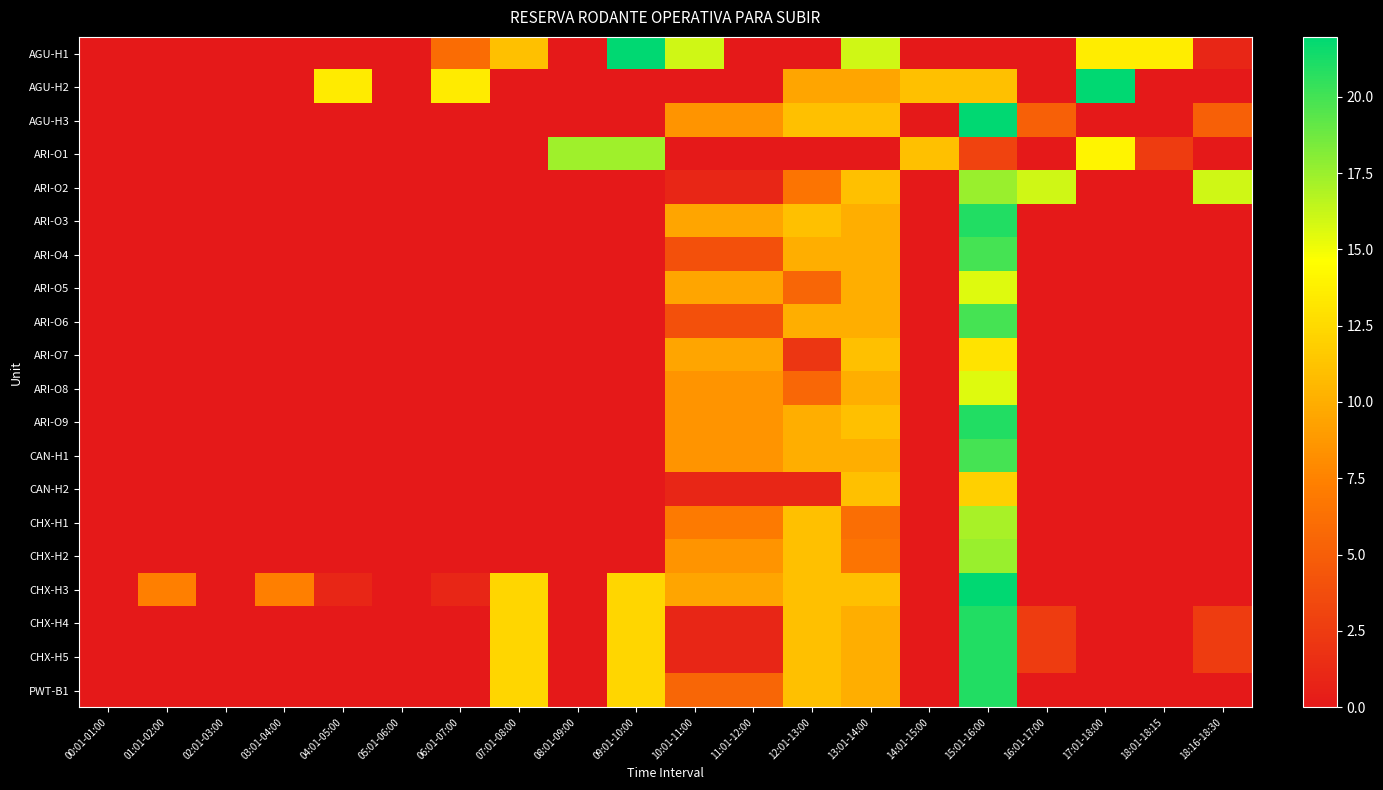

Reading right to left, what are all the values shown in this chart?

AGU-H1: 18:16-18:30=1.0	18:01-18:15=13.6	17:01-18:00=13.6	16:01-17:00=0.0	15:01-16:00=0.0	14:01-15:00=0.0	13:01-14:00=16.0	12:01-13:00=0.0	11:01-12:00=0.0	10:01-11:00=16.0	09:01-10:00=22.0	08:01-09:00=0.0	07:01-08:00=11.0	06:01-07:00=5.9	05:01-06:00=0.0	04:01-05:00=0.0	03:01-04:00=0.0	02:01-03:00=0.0	01:01-02:00=0.0	00:01-01:00=0.0
AGU-H2: 18:16-18:30=0.0	18:01-18:15=0.0	17:01-18:00=22.0	16:01-17:00=0.0	15:01-16:00=11.0	14:01-15:00=11.0	13:01-14:00=9.5	12:01-13:00=9.5	11:01-12:00=0.0	10:01-11:00=0.0	09:01-10:00=0.0	08:01-09:00=0.0	07:01-08:00=0.0	06:01-07:00=13.5	05:01-06:00=0.0	04:01-05:00=13.5	03:01-04:00=0.0	02:01-03:00=0.0	01:01-02:00=0.0	00:01-01:00=0.0
AGU-H3: 18:16-18:30=5.1	18:01-18:15=0.0	17:01-18:00=0.0	16:01-17:00=5.1	15:01-16:00=22.0	14:01-15:00=0.0	13:01-14:00=11.0	12:01-13:00=11.0	11:01-12:00=8.5	10:01-11:00=8.5	09:01-10:00=0.0	08:01-09:00=0.0	07:01-08:00=0.0	06:01-07:00=0.0	05:01-06:00=0.0	04:01-05:00=0.0	03:01-04:00=0.0	02:01-03:00=0.0	01:01-02:00=0.0	00:01-01:00=0.0
ARI-O1: 18:16-18:30=0.0	18:01-18:15=2.6	17:01-18:00=14.0	16:01-17:00=0.0	15:01-16:00=3.0	14:01-15:00=11.0	13:01-14:00=0.0	12:01-13:00=0.0	11:01-12:00=0.0	10:01-11:00=0.0	09:01-10:00=17.3	08:01-09:00=17.3	07:01-08:00=0.0	06:01-07:00=0.0	05:01-06:00=0.0	04:01-05:00=0.0	03:01-04:00=0.0	02:01-03:00=0.0	01:01-02:00=0.0	00:01-01:00=0.0
ARI-O2: 18:16-18:30=16.0	18:01-18:15=0.0	17:01-18:00=0.0	16:01-17:00=16.0	15:01-16:00=17.5	14:01-15:00=0.0	13:01-14:00=11.0	12:01-13:00=6.5	11:01-12:00=1.0	10:01-11:00=1.0	09:01-10:00=0.0	08:01-09:00=0.0	07:01-08:00=0.0	06:01-07:00=0.0	05:01-06:00=0.0	04:01-05:00=0.0	03:01-04:00=0.0	02:01-03:00=0.0	01:01-02:00=0.0	00:01-01:00=0.0
ARI-O3: 18:16-18:30=0.0	18:01-18:15=0.0	17:01-18:00=0.0	16:01-17:00=0.0	15:01-16:00=21.0	14:01-15:00=0.0	13:01-14:00=10.0	12:01-13:00=11.0	11:01-12:00=9.5	10:01-11:00=9.5	09:01-10:00=0.0	08:01-09:00=0.0	07:01-08:00=0.0	06:01-07:00=0.0	05:01-06:00=0.0	04:01-05:00=0.0	03:01-04:00=0.0	02:01-03:00=0.0	01:01-02:00=0.0	00:01-01:00=0.0
ARI-O4: 18:16-18:30=0.0	18:01-18:15=0.0	17:01-18:00=0.0	16:01-17:00=0.0	15:01-16:00=20.0	14:01-15:00=0.0	13:01-14:00=10.0	12:01-13:00=10.0	11:01-12:00=4.0	10:01-11:00=4.0	09:01-10:00=0.0	08:01-09:00=0.0	07:01-08:00=0.0	06:01-07:00=0.0	05:01-06:00=0.0	04:01-05:00=0.0	03:01-04:00=0.0	02:01-03:00=0.0	01:01-02:00=0.0	00:01-01:00=0.0
ARI-O5: 18:16-18:30=0.0	18:01-18:15=0.0	17:01-18:00=0.0	16:01-17:00=0.0	15:01-16:00=15.5	14:01-15:00=0.0	13:01-14:00=10.0	12:01-13:00=5.6	11:01-12:00=9.5	10:01-11:00=9.5	09:01-10:00=0.0	08:01-09:00=0.0	07:01-08:00=0.0	06:01-07:00=0.0	05:01-06:00=0.0	04:01-05:00=0.0	03:01-04:00=0.0	02:01-03:00=0.0	01:01-02:00=0.0	00:01-01:00=0.0
ARI-O6: 18:16-18:30=0.0	18:01-18:15=0.0	17:01-18:00=0.0	16:01-17:00=0.0	15:01-16:00=20.0	14:01-15:00=0.0	13:01-14:00=10.0	12:01-13:00=10.0	11:01-12:00=4.0	10:01-11:00=4.0	09:01-10:00=0.0	08:01-09:00=0.0	07:01-08:00=0.0	06:01-07:00=0.0	05:01-06:00=0.0	04:01-05:00=0.0	03:01-04:00=0.0	02:01-03:00=0.0	01:01-02:00=0.0	00:01-01:00=0.0
ARI-O7: 18:16-18:30=0.0	18:01-18:15=0.0	17:01-18:00=0.0	16:01-17:00=0.0	15:01-16:00=13.1	14:01-15:00=0.0	13:01-14:00=11.0	12:01-13:00=2.1	11:01-12:00=9.5	10:01-11:00=9.5	09:01-10:00=0.0	08:01-09:00=0.0	07:01-08:00=0.0	06:01-07:00=0.0	05:01-06:00=0.0	04:01-05:00=0.0	03:01-04:00=0.0	02:01-03:00=0.0	01:01-02:00=0.0	00:01-01:00=0.0
ARI-O8: 18:16-18:30=0.0	18:01-18:15=0.0	17:01-18:00=0.0	16:01-17:00=0.0	15:01-16:00=15.6	14:01-15:00=0.0	13:01-14:00=10.0	12:01-13:00=5.6	11:01-12:00=8.5	10:01-11:00=8.5	09:01-10:00=0.0	08:01-09:00=0.0	07:01-08:00=0.0	06:01-07:00=0.0	05:01-06:00=0.0	04:01-05:00=0.0	03:01-04:00=0.0	02:01-03:00=0.0	01:01-02:00=0.0	00:01-01:00=0.0
ARI-O9: 18:16-18:30=0.0	18:01-18:15=0.0	17:01-18:00=0.0	16:01-17:00=0.0	15:01-16:00=21.0	14:01-15:00=0.0	13:01-14:00=11.0	12:01-13:00=10.0	11:01-12:00=8.5	10:01-11:00=8.5	09:01-10:00=0.0	08:01-09:00=0.0	07:01-08:00=0.0	06:01-07:00=0.0	05:01-06:00=0.0	04:01-05:00=0.0	03:01-04:00=0.0	02:01-03:00=0.0	01:01-02:00=0.0	00:01-01:00=0.0
CAN-H1: 18:16-18:30=0.0	18:01-18:15=0.0	17:01-18:00=0.0	16:01-17:00=0.0	15:01-16:00=20.0	14:01-15:00=0.0	13:01-14:00=10.0	12:01-13:00=10.0	11:01-12:00=8.5	10:01-11:00=8.5	09:01-10:00=0.0	08:01-09:00=0.0	07:01-08:00=0.0	06:01-07:00=0.0	05:01-06:00=0.0	04:01-05:00=0.0	03:01-04:00=0.0	02:01-03:00=0.0	01:01-02:00=0.0	00:01-01:00=0.0
CAN-H2: 18:16-18:30=0.0	18:01-18:15=0.0	17:01-18:00=0.0	16:01-17:00=0.0	15:01-16:00=12.0	14:01-15:00=0.0	13:01-14:00=11.0	12:01-13:00=1.0	11:01-12:00=1.0	10:01-11:00=1.0	09:01-10:00=0.0	08:01-09:00=0.0	07:01-08:00=0.0	06:01-07:00=0.0	05:01-06:00=0.0	04:01-05:00=0.0	03:01-04:00=0.0	02:01-03:00=0.0	01:01-02:00=0.0	00:01-01:00=0.0
CHX-H1: 18:16-18:30=0.0	18:01-18:15=0.0	17:01-18:00=0.0	16:01-17:00=0.0	15:01-16:00=17.1	14:01-15:00=0.0	13:01-14:00=6.2	12:01-13:00=11.0	11:01-12:00=7.0	10:01-11:00=7.0	09:01-10:00=0.0	08:01-09:00=0.0	07:01-08:00=0.0	06:01-07:00=0.0	05:01-06:00=0.0	04:01-05:00=0.0	03:01-04:00=0.0	02:01-03:00=0.0	01:01-02:00=0.0	00:01-01:00=0.0
CHX-H2: 18:16-18:30=0.0	18:01-18:15=0.0	17:01-18:00=0.0	16:01-17:00=0.0	15:01-16:00=17.5	14:01-15:00=0.0	13:01-14:00=6.5	12:01-13:00=11.0	11:01-12:00=8.5	10:01-11:00=8.5	09:01-10:00=0.0	08:01-09:00=0.0	07:01-08:00=0.0	06:01-07:00=0.0	05:01-06:00=0.0	04:01-05:00=0.0	03:01-04:00=0.0	02:01-03:00=0.0	01:01-02:00=0.0	00:01-01:00=0.0
CHX-H3: 18:16-18:30=0.0	18:01-18:15=0.0	17:01-18:00=0.0	16:01-17:00=0.0	15:01-16:00=22.0	14:01-15:00=0.0	13:01-14:00=11.0	12:01-13:00=11.0	11:01-12:00=9.5	10:01-11:00=9.5	09:01-10:00=12.3	08:01-09:00=0.0	07:01-08:00=12.3	06:01-07:00=1.0	05:01-06:00=0.0	04:01-05:00=1.0	03:01-04:00=7.4	02:01-03:00=0.0	01:01-02:00=7.4	00:01-01:00=0.0
CHX-H4: 18:16-18:30=2.6	18:01-18:15=0.0	17:01-18:00=0.0	16:01-17:00=2.6	15:01-16:00=21.0	14:01-15:00=0.0	13:01-14:00=10.0	12:01-13:00=11.0	11:01-12:00=1.0	10:01-11:00=1.0	09:01-10:00=12.3	08:01-09:00=0.0	07:01-08:00=12.3	06:01-07:00=0.0	05:01-06:00=0.0	04:01-05:00=0.0	03:01-04:00=0.0	02:01-03:00=0.0	01:01-02:00=0.0	00:01-01:00=0.0
CHX-H5: 18:16-18:30=2.6	18:01-18:15=0.0	17:01-18:00=0.0	16:01-17:00=2.6	15:01-16:00=21.0	14:01-15:00=0.0	13:01-14:00=10.0	12:01-13:00=11.0	11:01-12:00=1.0	10:01-11:00=1.0	09:01-10:00=12.3	08:01-09:00=0.0	07:01-08:00=12.3	06:01-07:00=0.0	05:01-06:00=0.0	04:01-05:00=0.0	03:01-04:00=0.0	02:01-03:00=0.0	01:01-02:00=0.0	00:01-01:00=0.0
PWT-B1: 18:16-18:30=0.0	18:01-18:15=0.0	17:01-18:00=0.0	16:01-17:00=0.0	15:01-16:00=21.0	14:01-15:00=0.0	13:01-14:00=10.0	12:01-13:00=11.0	11:01-12:00=5.6	10:01-11:00=5.6	09:01-10:00=12.3	08:01-09:00=0.0	07:01-08:00=12.3	06:01-07:00=0.0	05:01-06:00=0.0	04:01-05:00=0.0	03:01-04:00=0.0	02:01-03:00=0.0	01:01-02:00=0.0	00:01-01:00=0.0